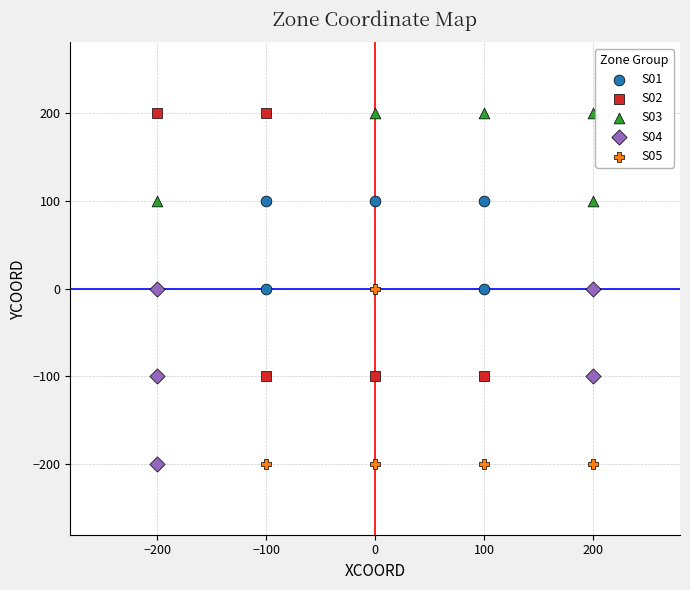

Which series has the widest spread of Y values?

S02